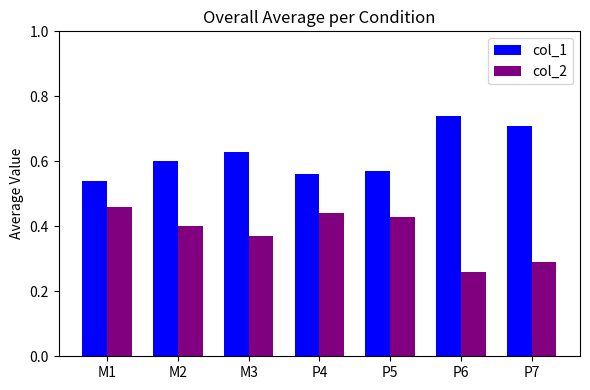

Rank the series at M2 from highest to lowest value.

col_1, col_2